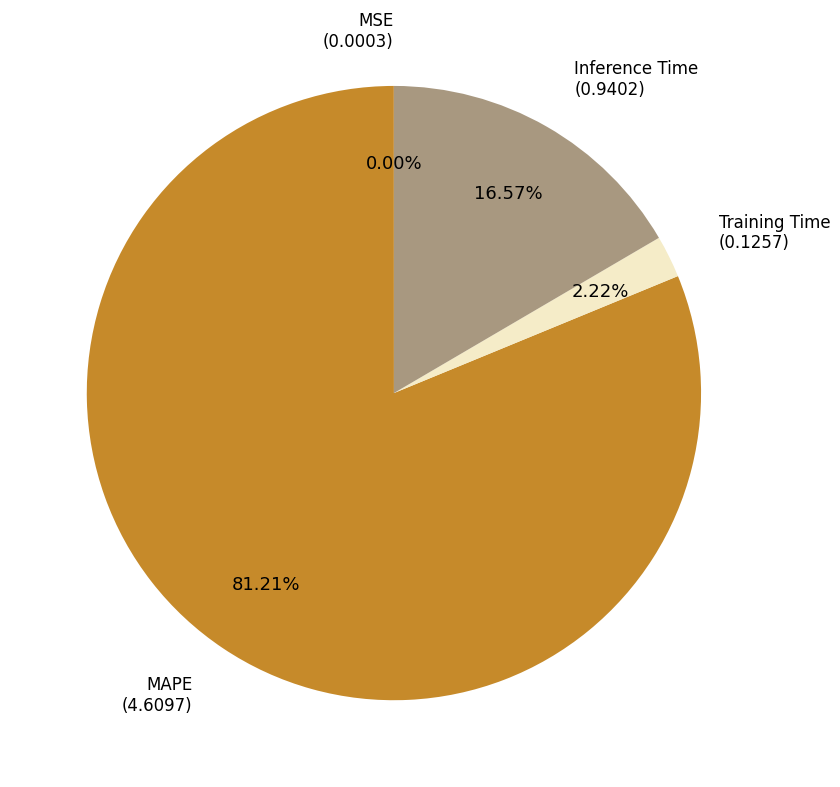

What percentage is the Training Time slice, to the nearest percent?

2%